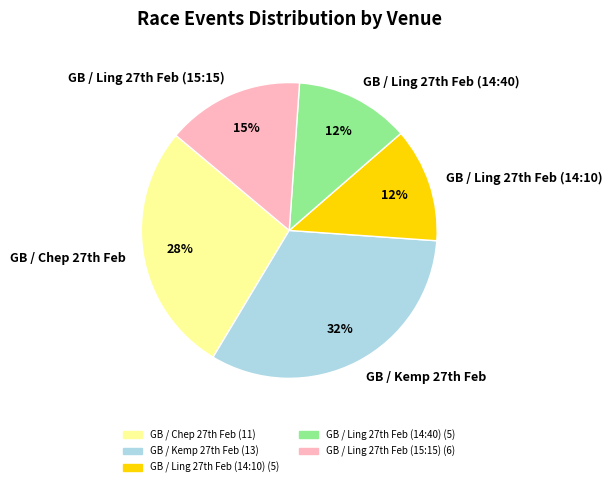

Count the number of slices in the pie.

5